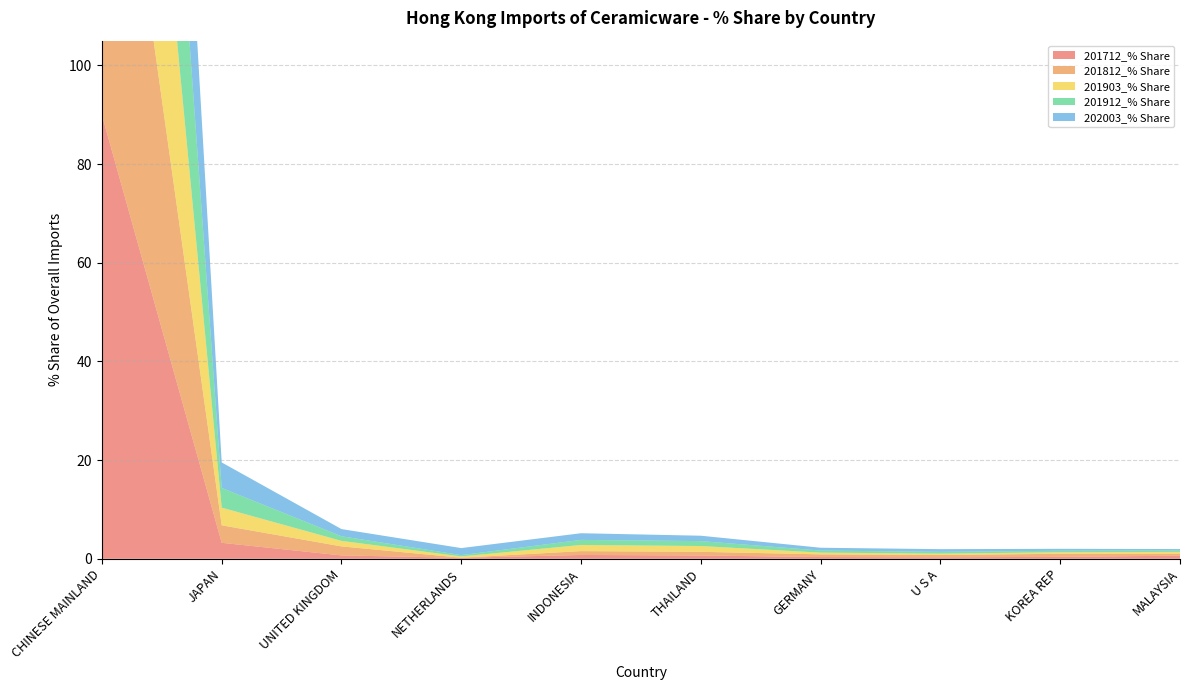

Reading left to right, extract all data points from this chart.

201712_% Share: CHINESE MAINLAND=89.9	JAPAN=3.2	UNITED KINGDOM=0.7	NETHERLANDS=0.2	INDONESIA=0.8	THAILAND=0.7	GERMANY=0.4	U S A=0.3	KOREA REP=0.4	MALAYSIA=0.6
201812_% Share: CHINESE MAINLAND=89.5	JAPAN=3.5	UNITED KINGDOM=1.8	NETHERLANDS=0.0	INDONESIA=0.8	THAILAND=0.7	GERMANY=0.5	U S A=0.5	KOREA REP=0.6	MALAYSIA=0.4
201903_% Share: CHINESE MAINLAND=84.6	JAPAN=3.6	UNITED KINGDOM=1.1	NETHERLANDS=0.3	INDONESIA=1.3	THAILAND=1.2	GERMANY=0.4	U S A=0.3	KOREA REP=0.3	MALAYSIA=0.4
201912_% Share: CHINESE MAINLAND=86.6	JAPAN=4.0	UNITED KINGDOM=0.9	NETHERLANDS=0.3	INDONESIA=1.0	THAILAND=1.0	GERMANY=0.4	U S A=0.4	KOREA REP=0.3	MALAYSIA=0.3
202003_% Share: CHINESE MAINLAND=86.1	JAPAN=5.2	UNITED KINGDOM=1.4	NETHERLANDS=1.4	INDONESIA=1.3	THAILAND=1.1	GERMANY=0.6	U S A=0.5	KOREA REP=0.4	MALAYSIA=0.3